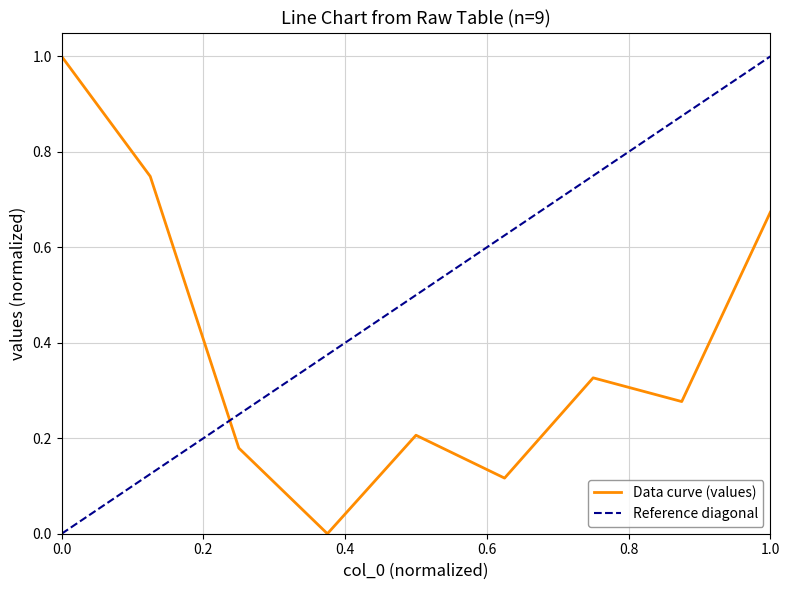

What is the maximum value for Data curve (values)?

1.0